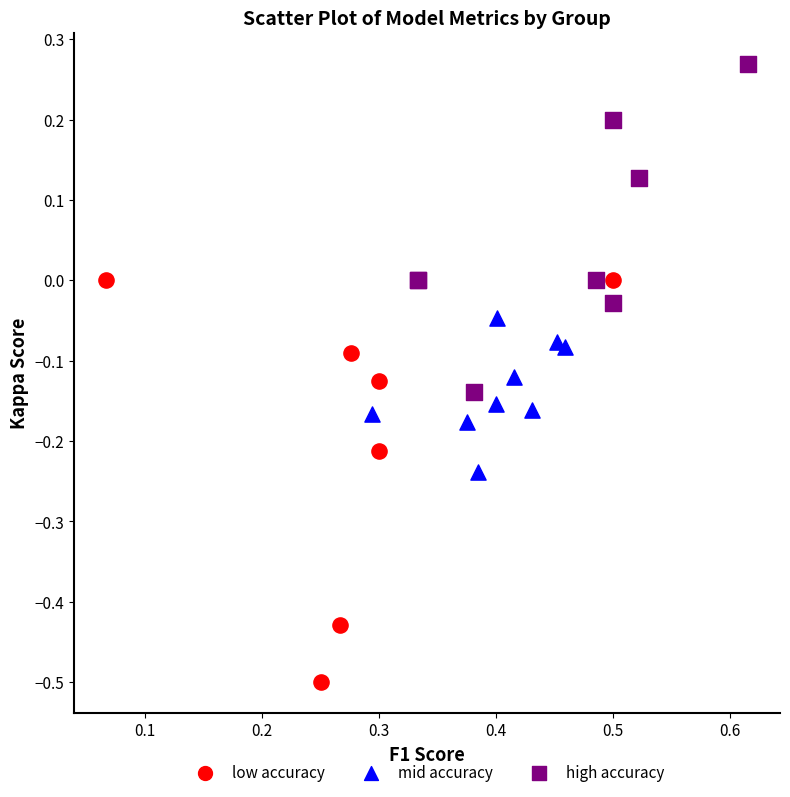

Which series reaches the maximum Y coordinate?

high accuracy